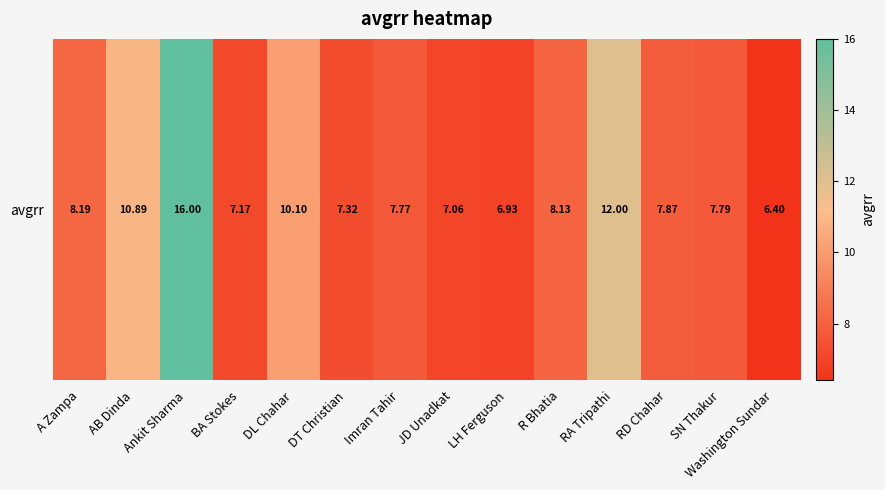

The value at A Zampa is 2.4. True or false?

False